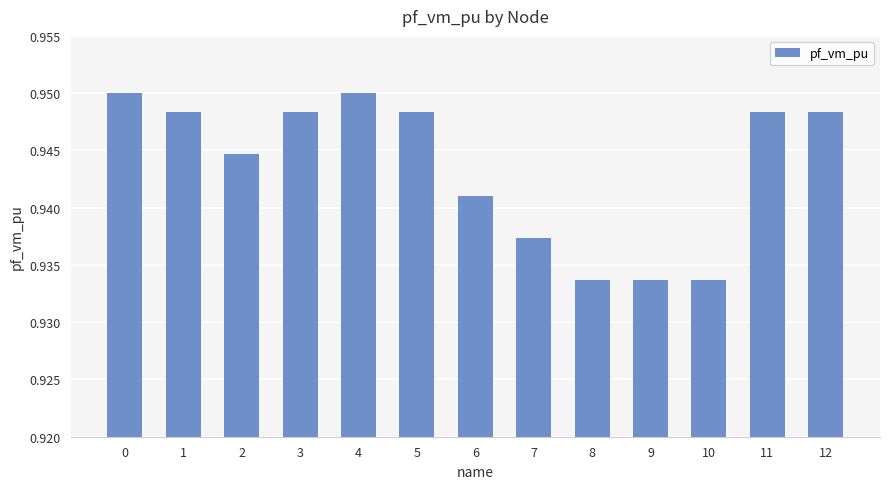

Between 12 and 7, which is larger?

12